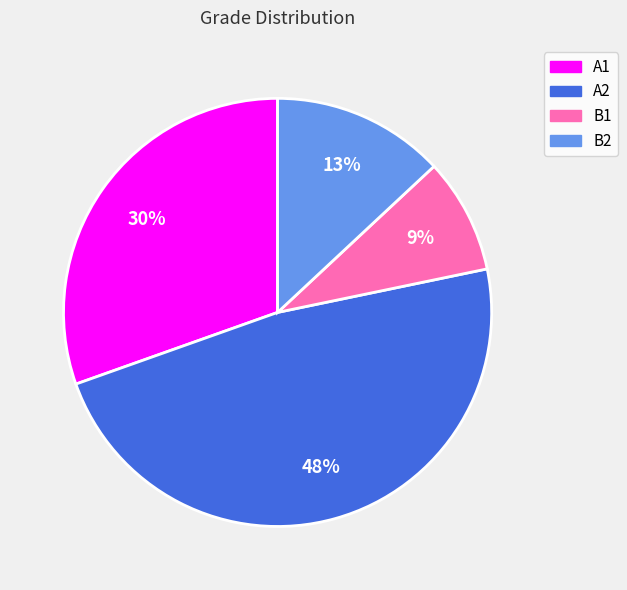

Count the number of slices in the pie.

4